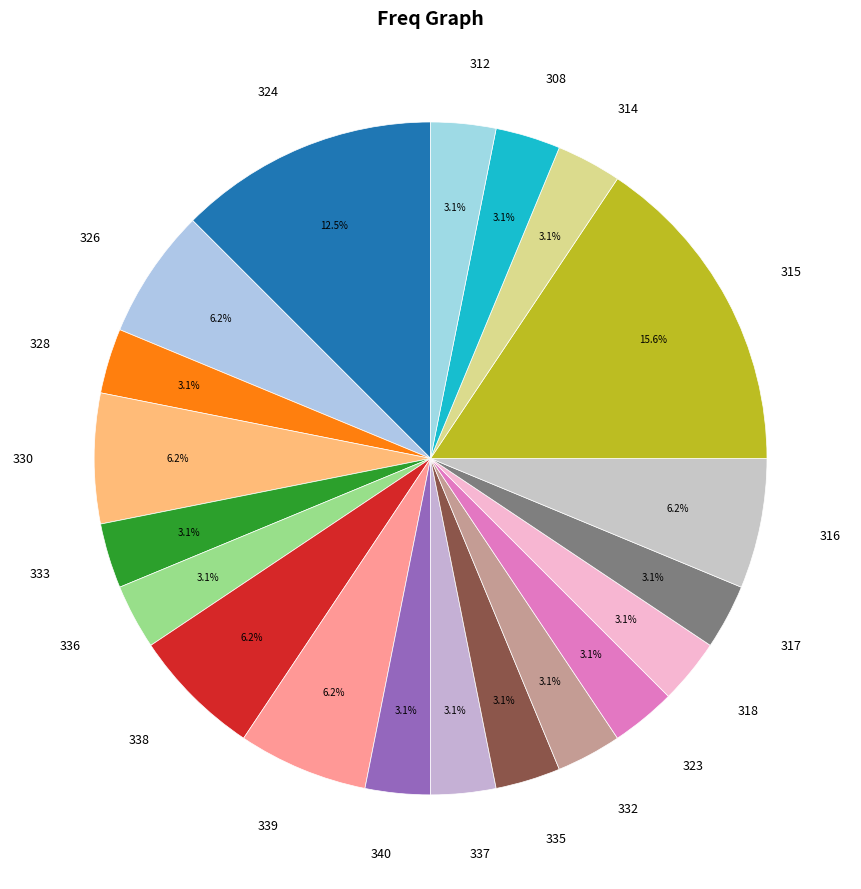

Between 326 and 335, which is larger?

326